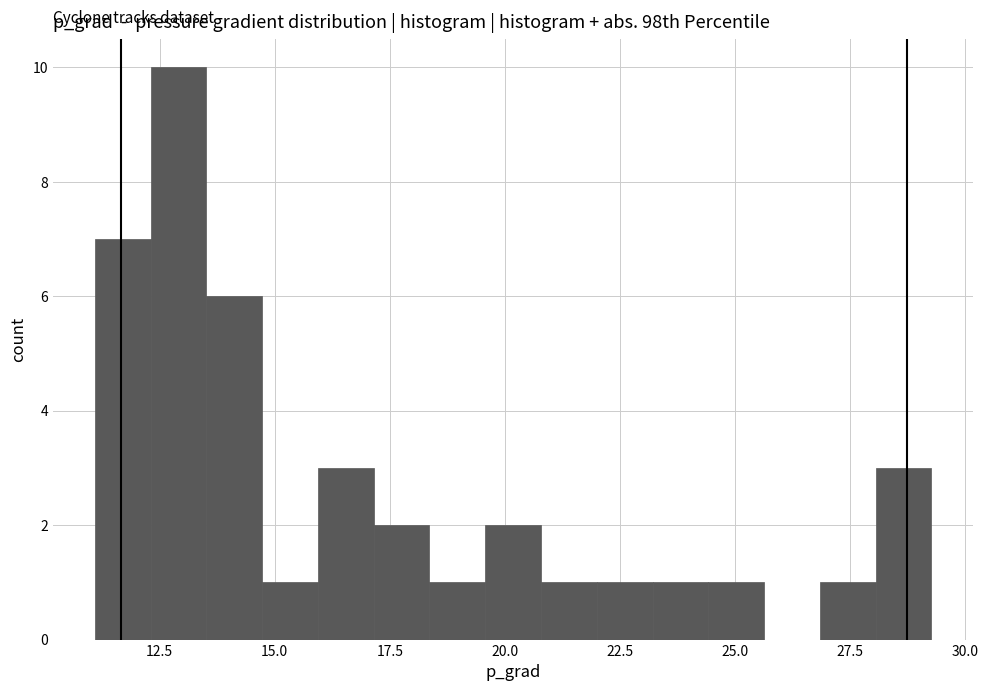

Around what value on the x-axis is the tallest bar? Give the approximate position of its centre, as read against the axis.

13.0